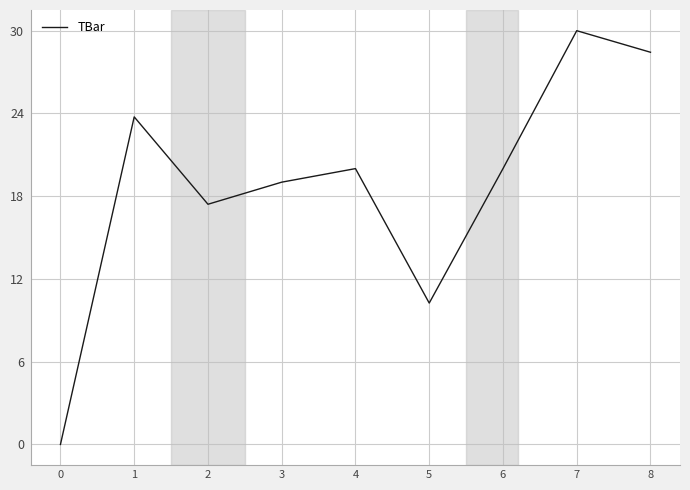

What is the difference between the values at 5 and 1?

13.5